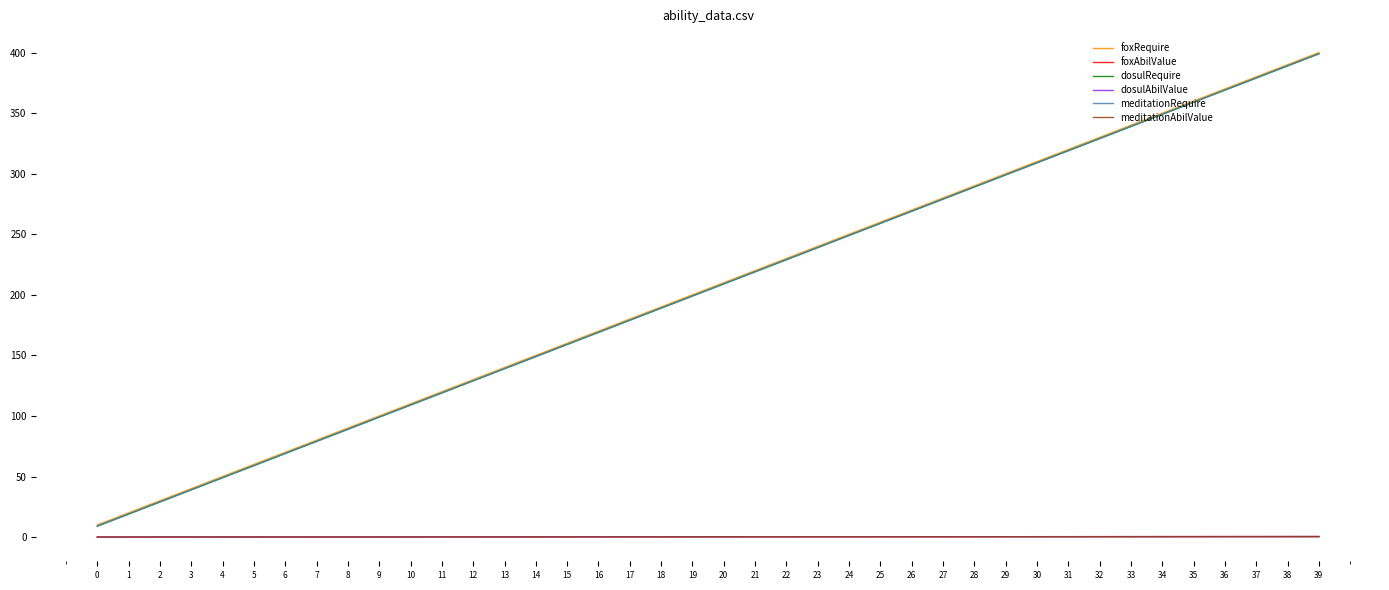

Which series has the largest range (max minus min)?

foxRequire